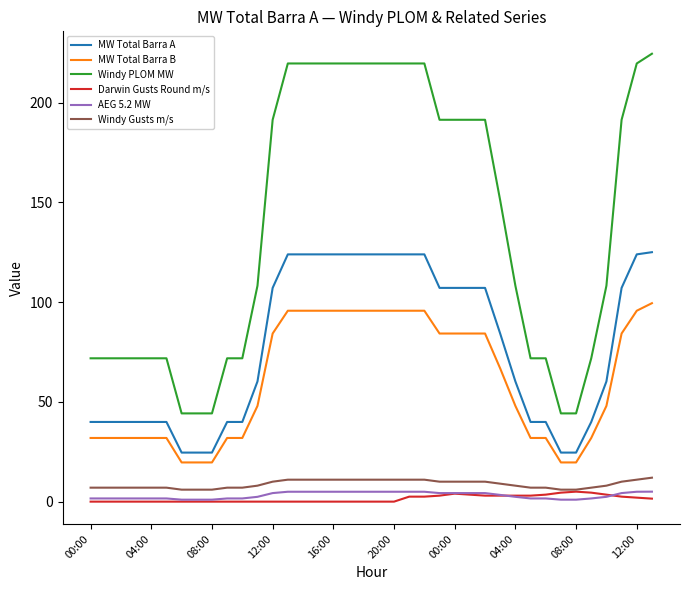

Which series has the largest total across all categories?

Windy PLOM MW